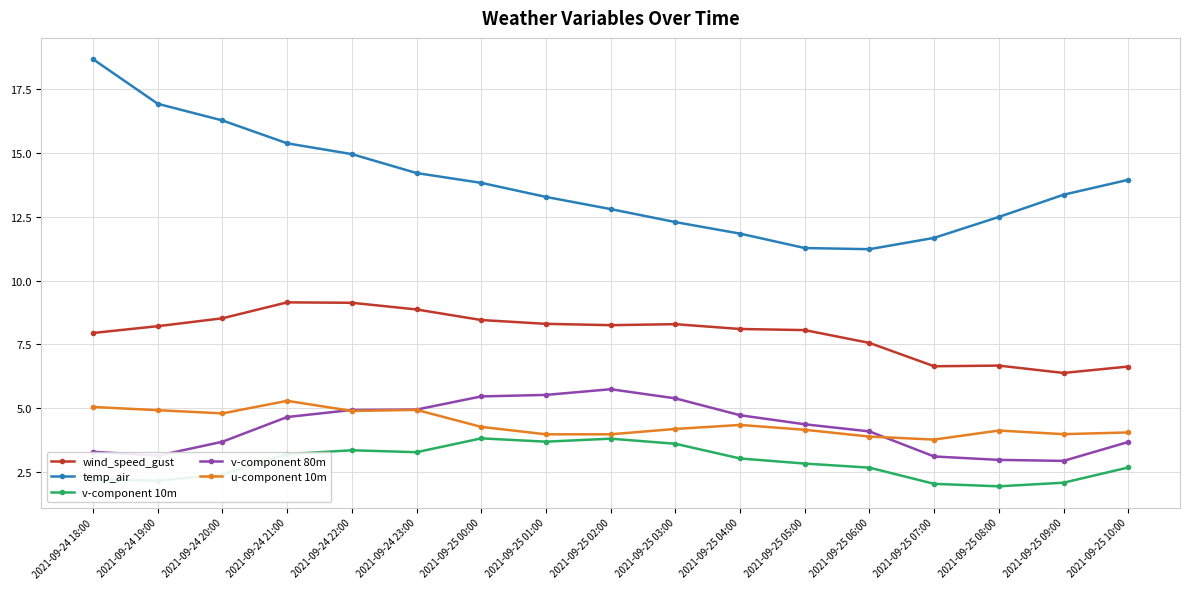

True or false: v-component 80m and temp_air cross at least once.

False